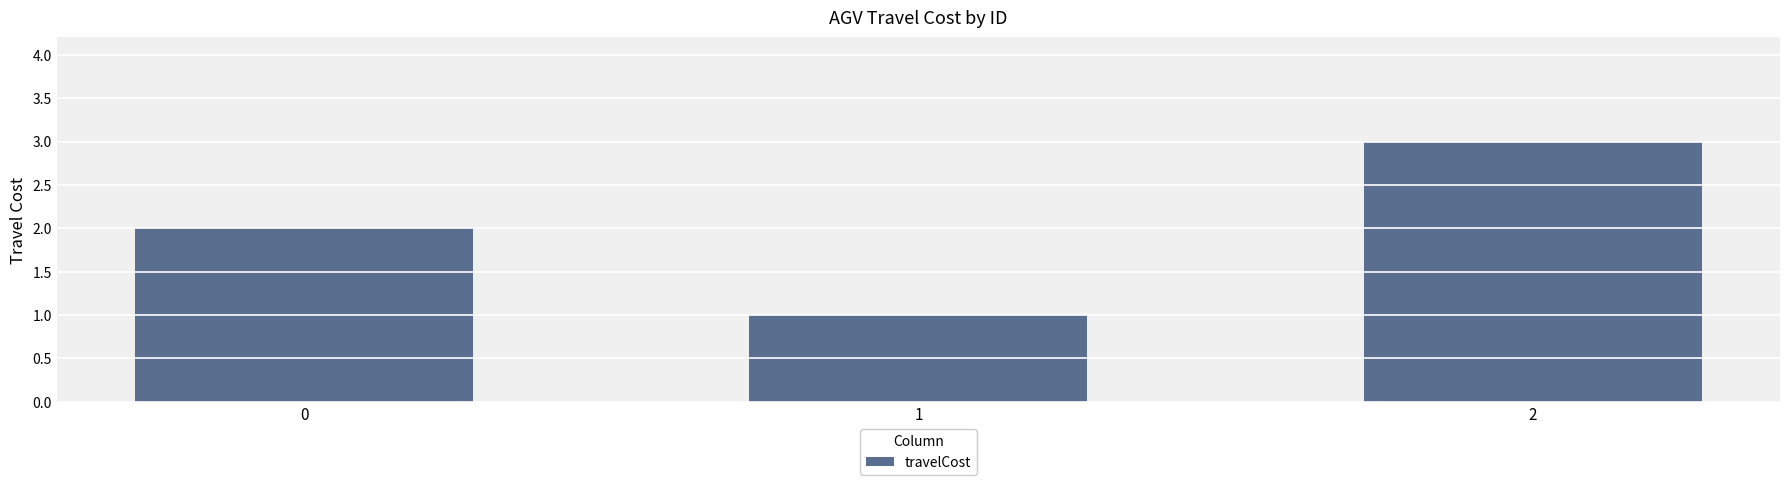

What is the difference between the maximum and minimum values?

2